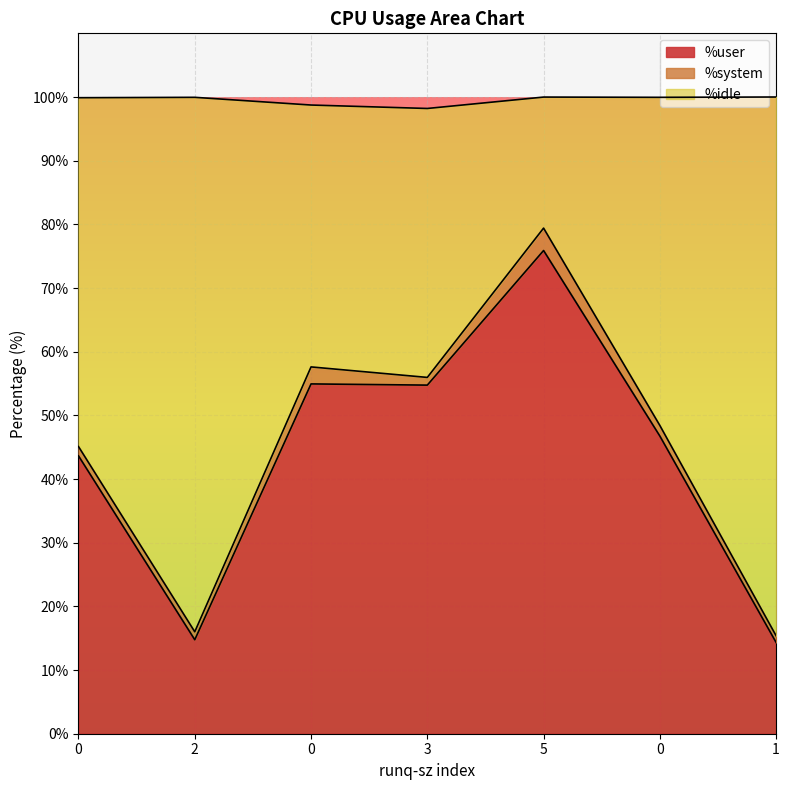

What is the label of the 4th point from the left?

3